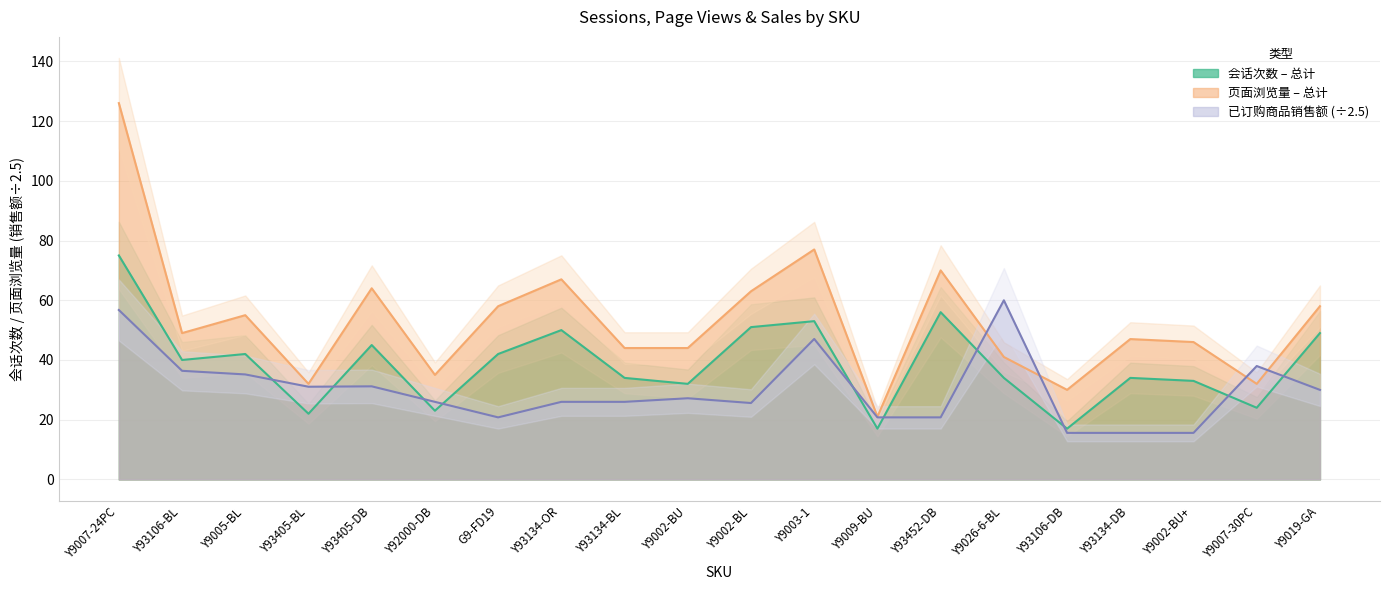

At which label is 已订购商品销售额 closest to 37?

Y93106-BL